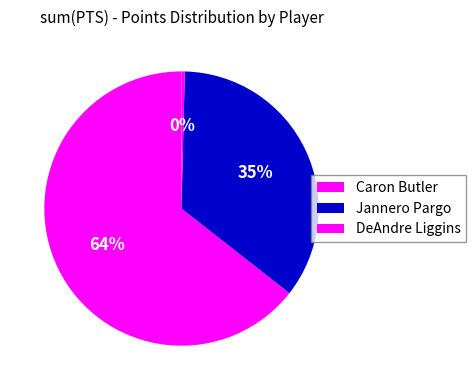

To the nearest percent, what is the average slice percentage?

33%